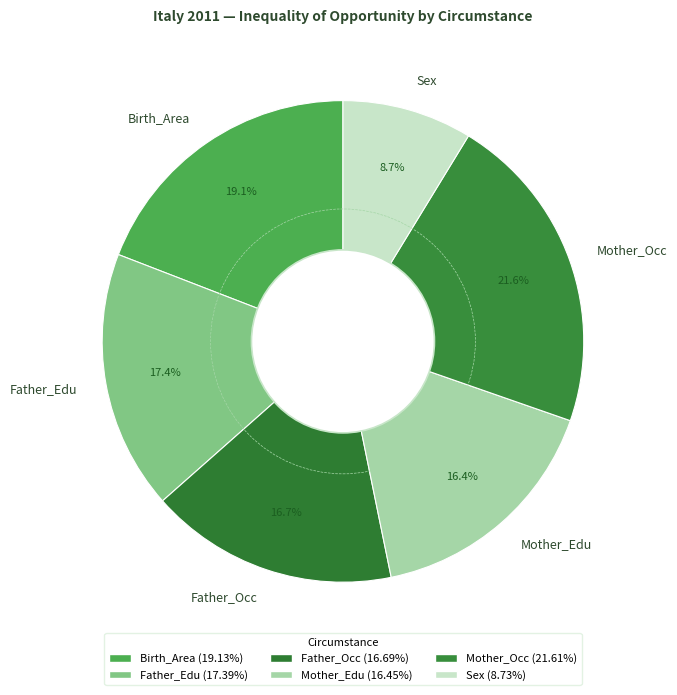

To the nearest percent, what is the difference between the largest and smallest slice percentages?

13%